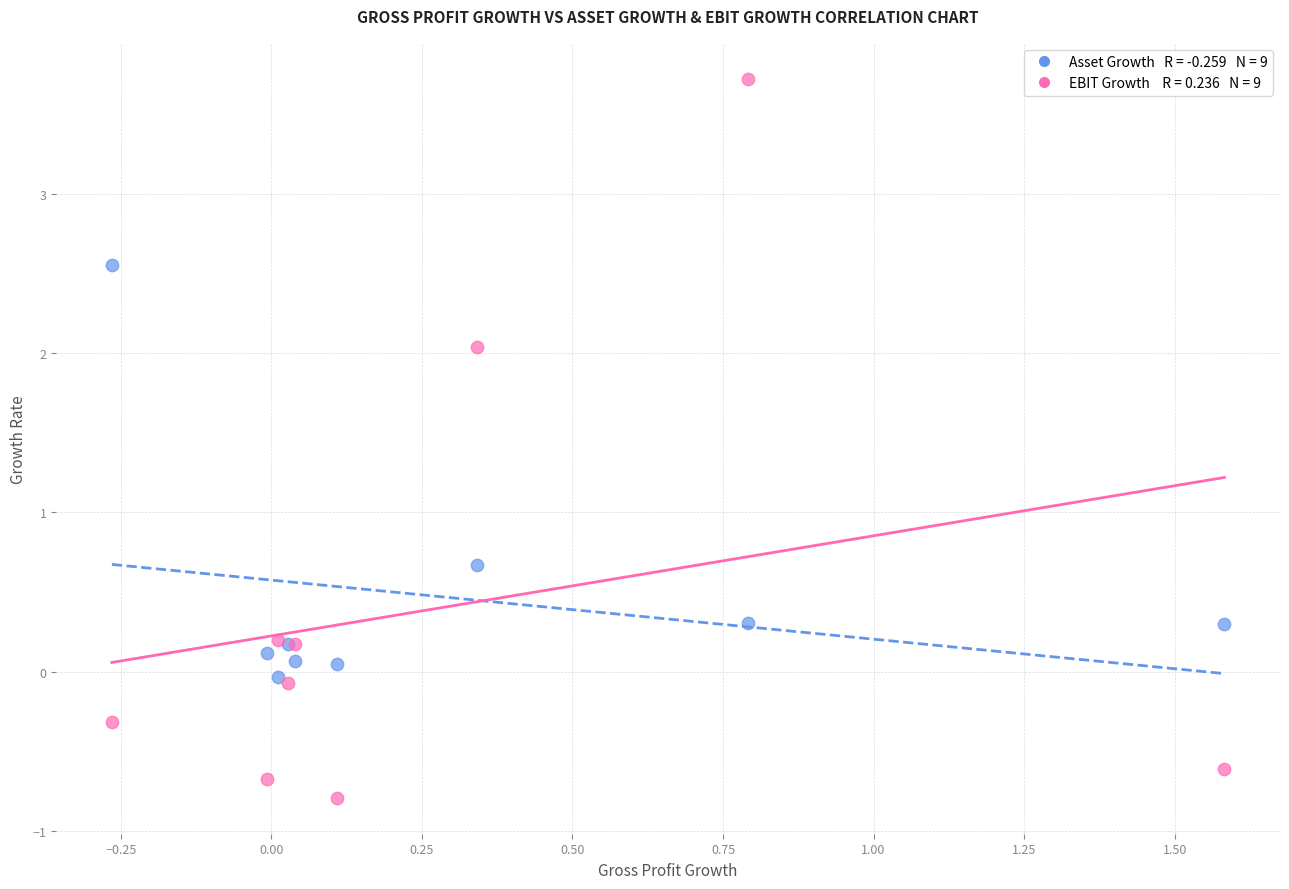

Across all series, what Y value is closest to 1?

0.7